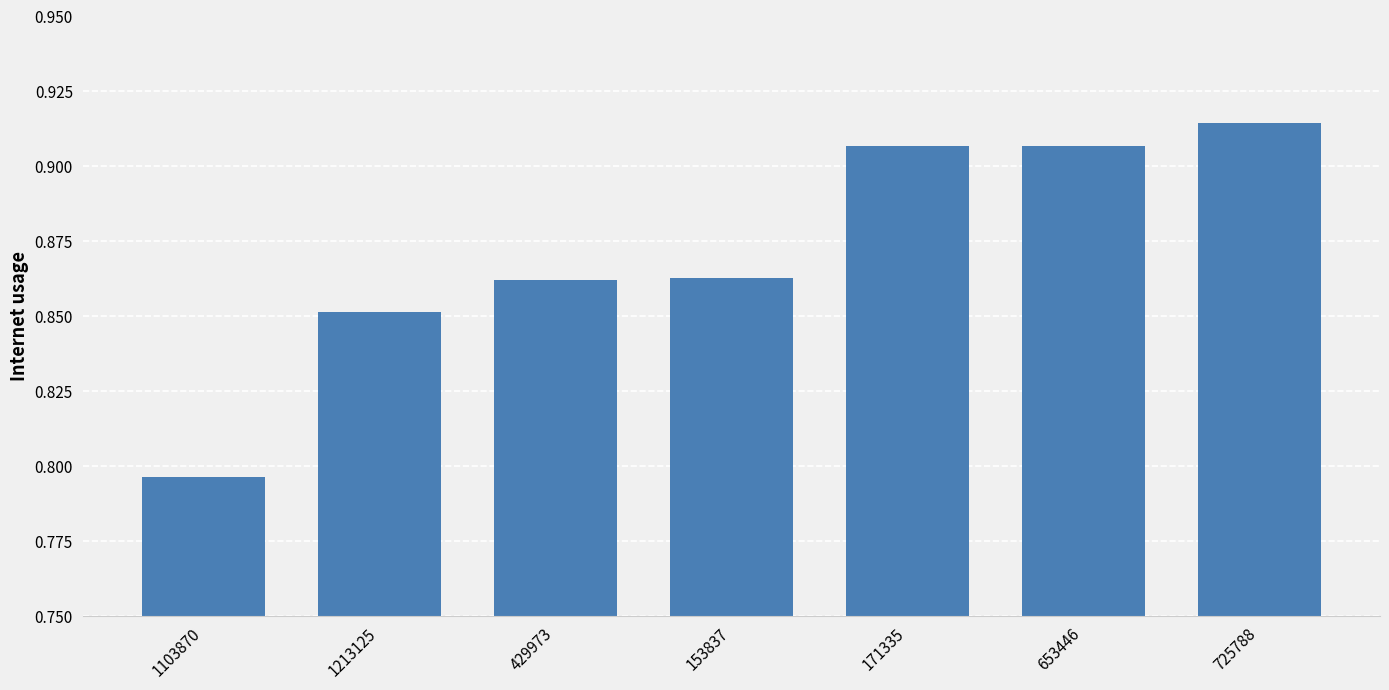

What position from the left is 153837?

4